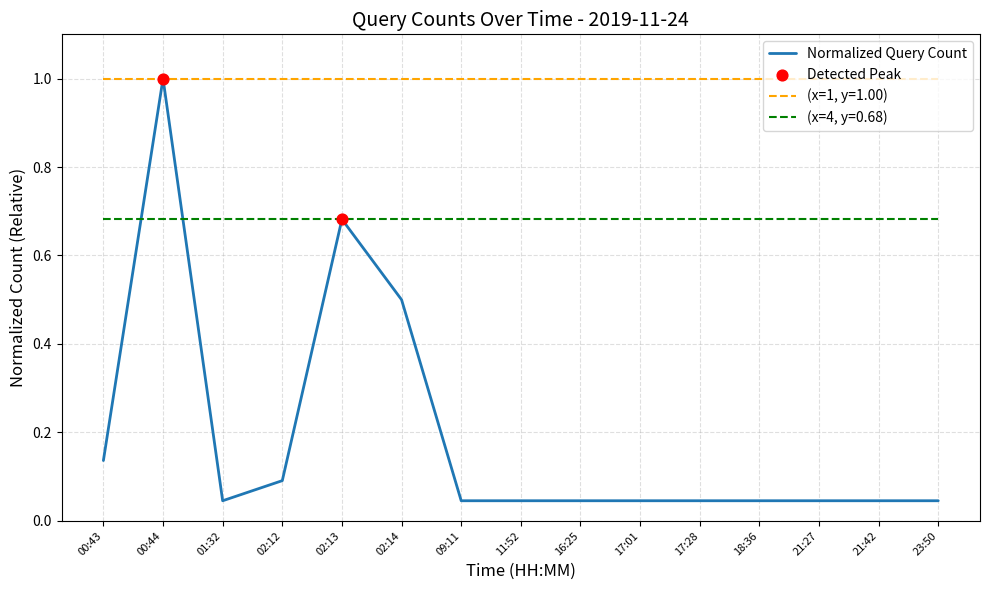

Which has a higher value, 11:52 or 01:32?

11:52